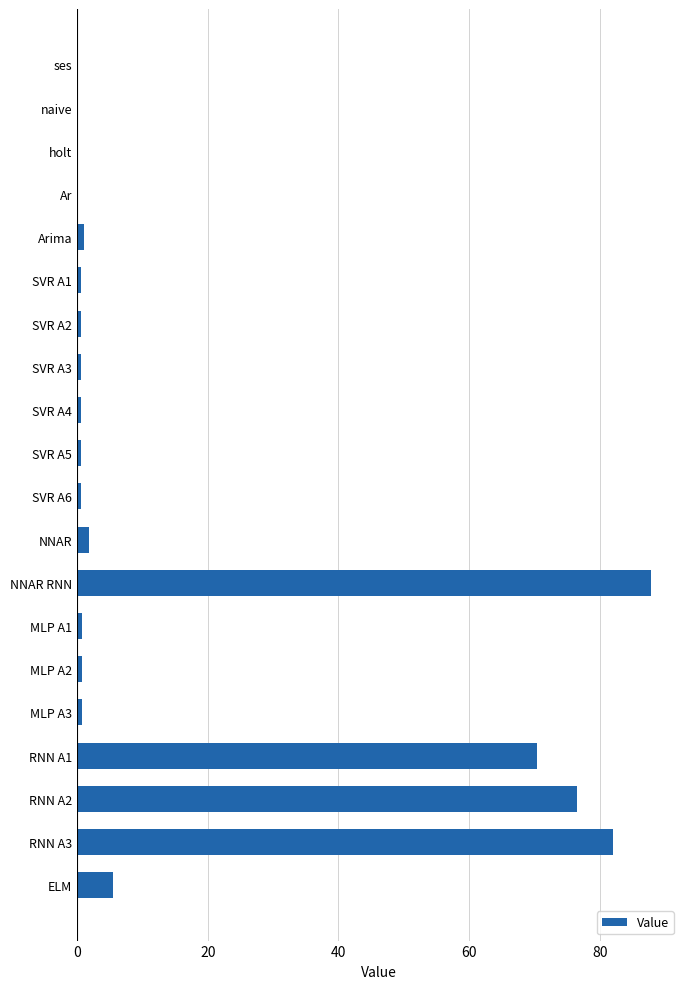

At which category does the chart reach its peak across all series?

NNAR RNN